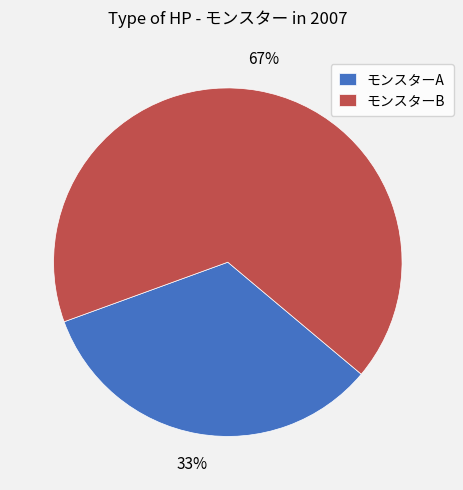

To the nearest percent, what is the combined percentage of モンスターA and モンスターB?

100%